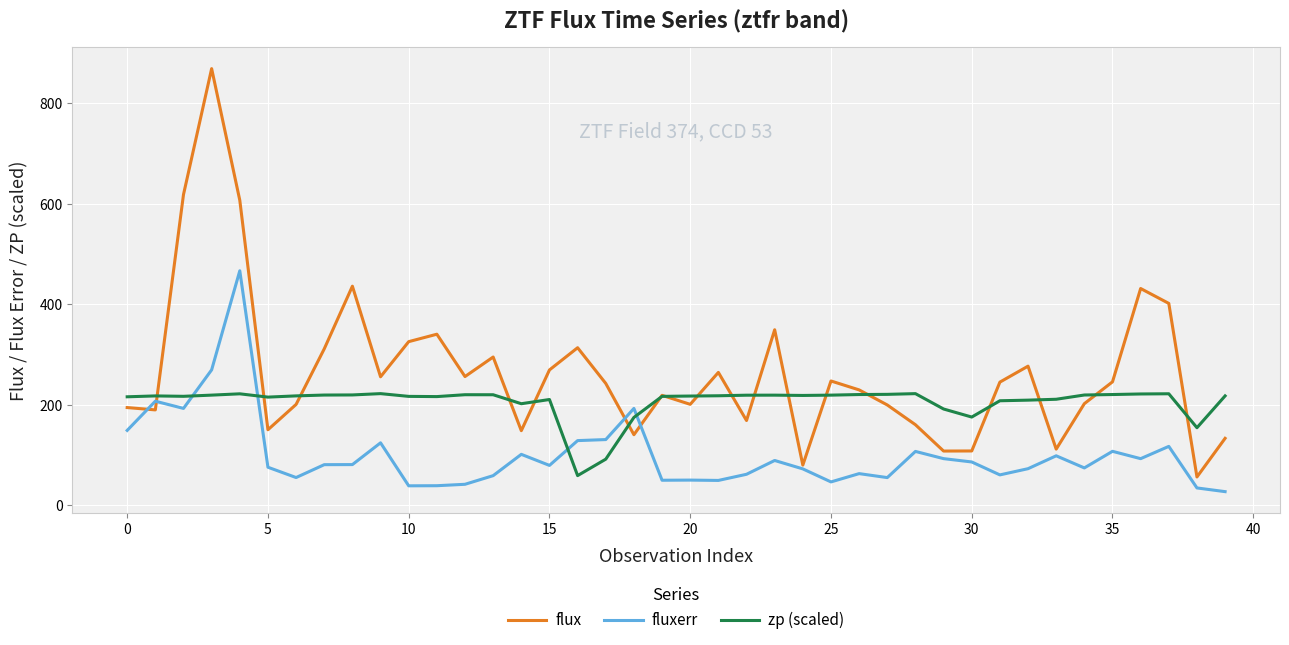

What is the difference between the maximum and second lowest values in the zp (scaled) series?

130.4